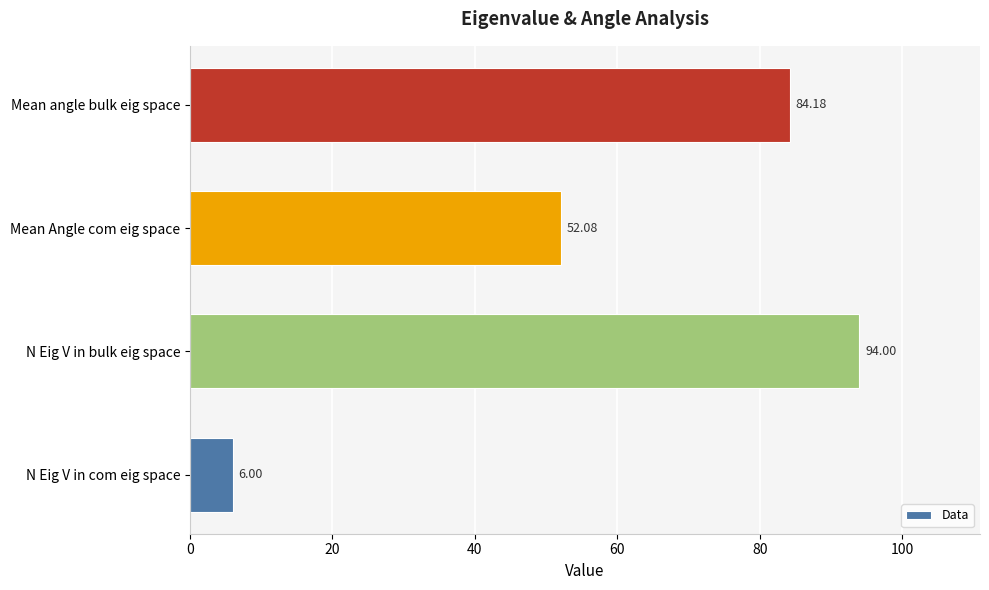

Which has a higher value, N Eig V in bulk eig space or Mean Angle com eig space?

N Eig V in bulk eig space